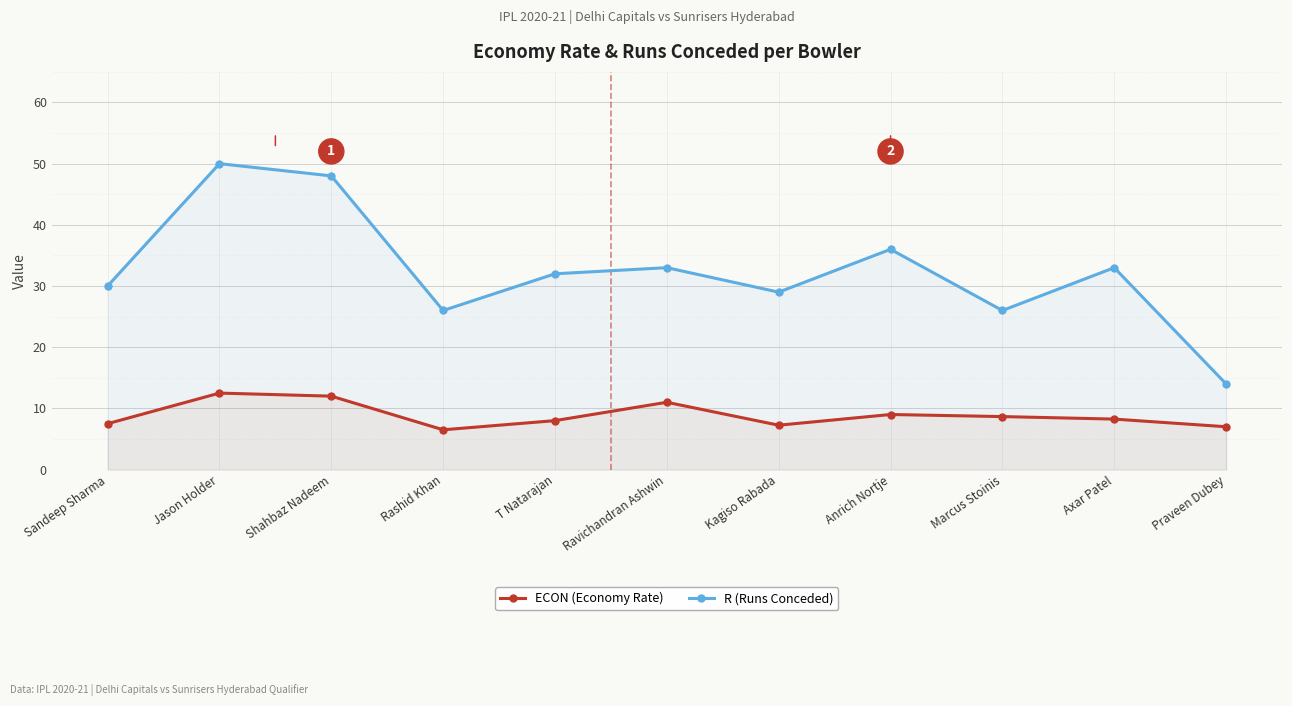

At which category is the sum across all series the highest?

Jason Holder